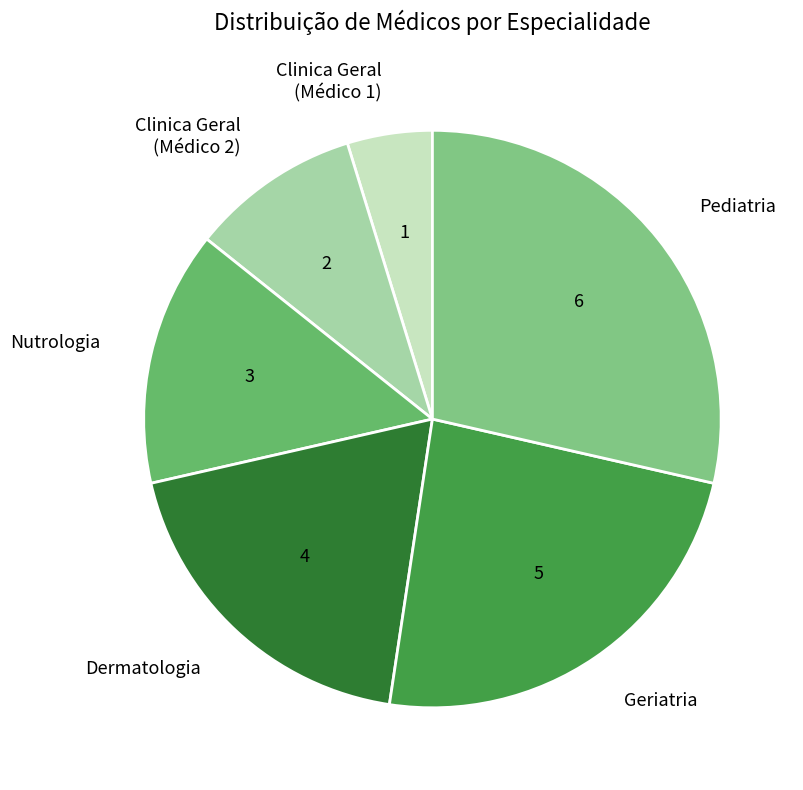

Rank the categories by value from highest to lowest.

Pediatria, Geriatria, Dermatologia, Nutrologia, Clinica Geral (Médico 2), Clinica Geral (Médico 1)